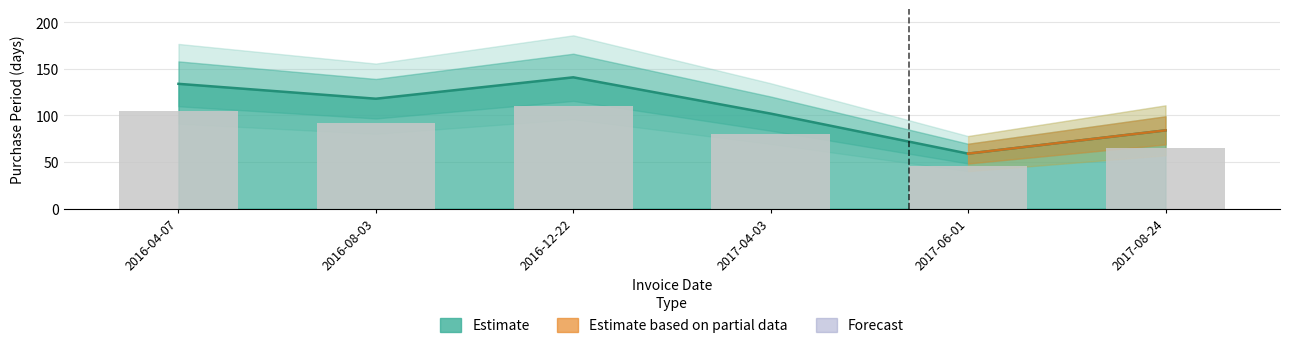

List the labels in order of value, smallest first.

2017-06-01, 2017-08-24, 2017-04-03, 2016-08-03, 2016-04-07, 2016-12-22